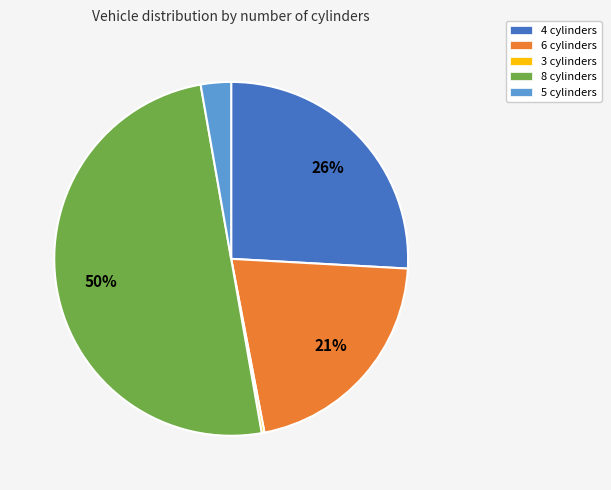

To the nearest percent, what is the combined percentage of 6 cylinders and 5 cylinders?

24%